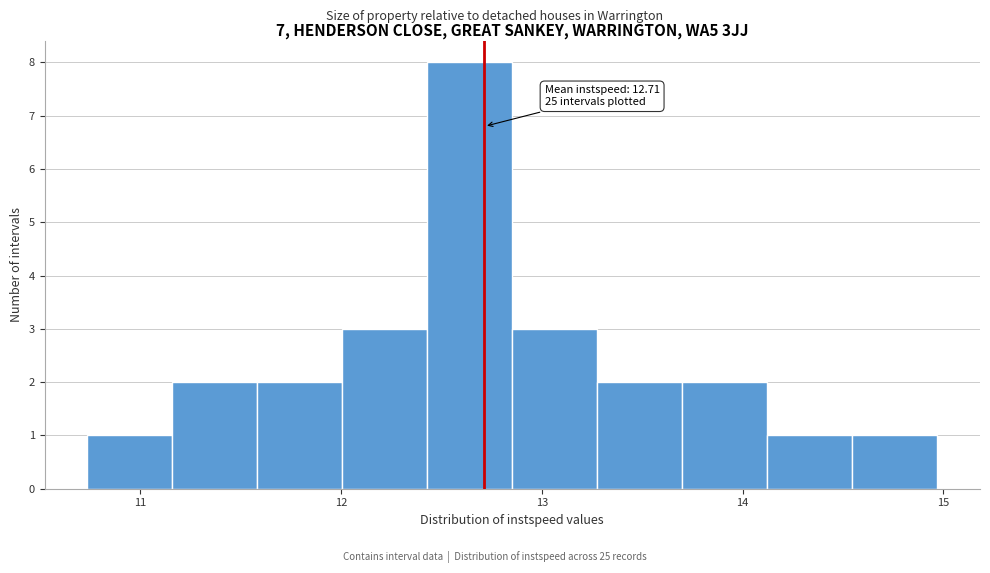

Over which range of the x-axis is the bar tallest?

12.4 to 12.9